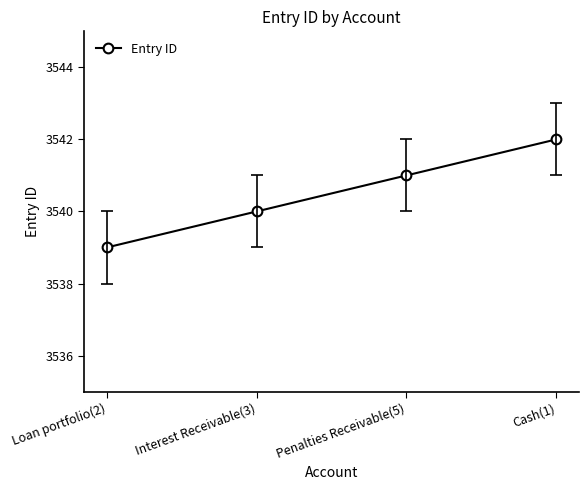

How many categories are shown in the chart?

4